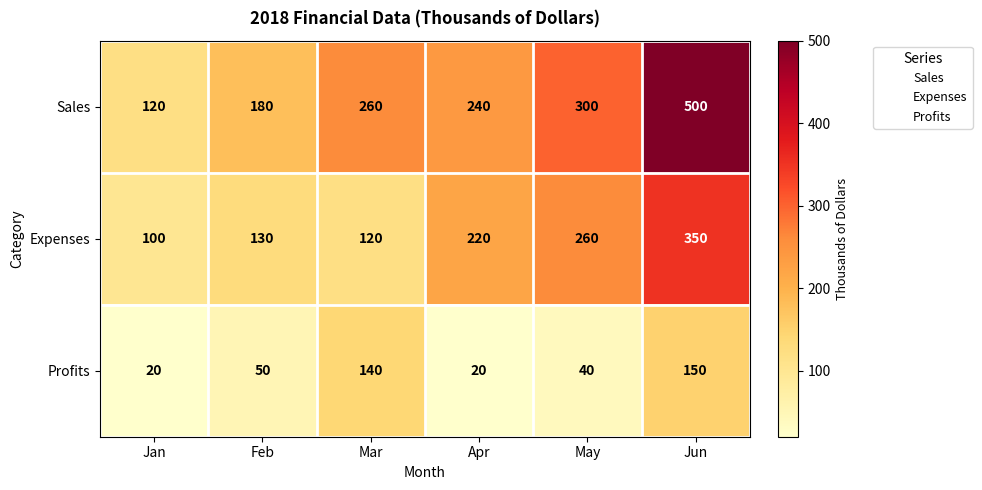

Reading left to right, transcribe all the data shown in this chart.

Sales: 120	180	260	240	300	500
Expenses: 100	130	120	220	260	350
Profits: 20	50	140	20	40	150